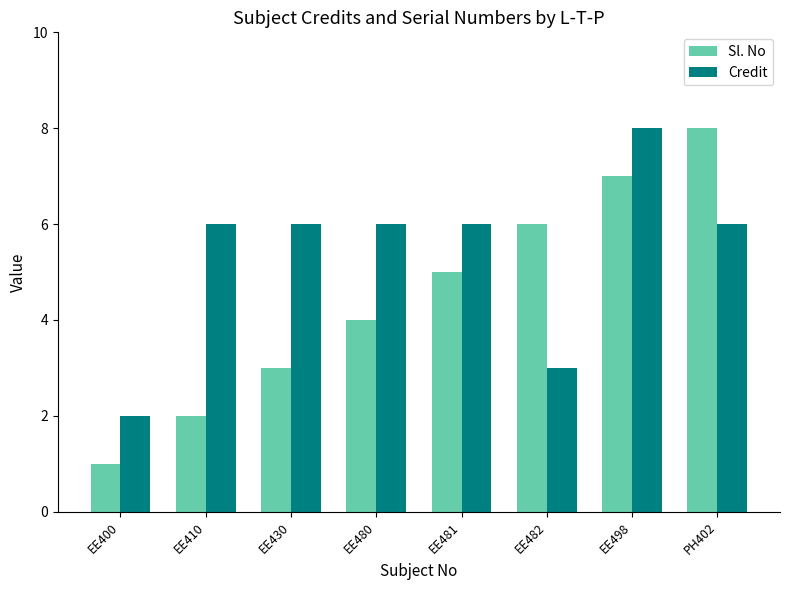

What value does the Sl. No series have at EE430?

3